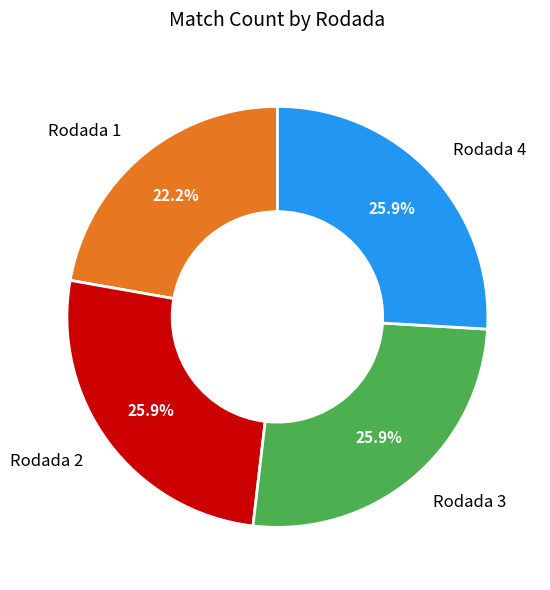

What is the ratio of the value at Rodada 4 to the value at Rodada 3?

1.0